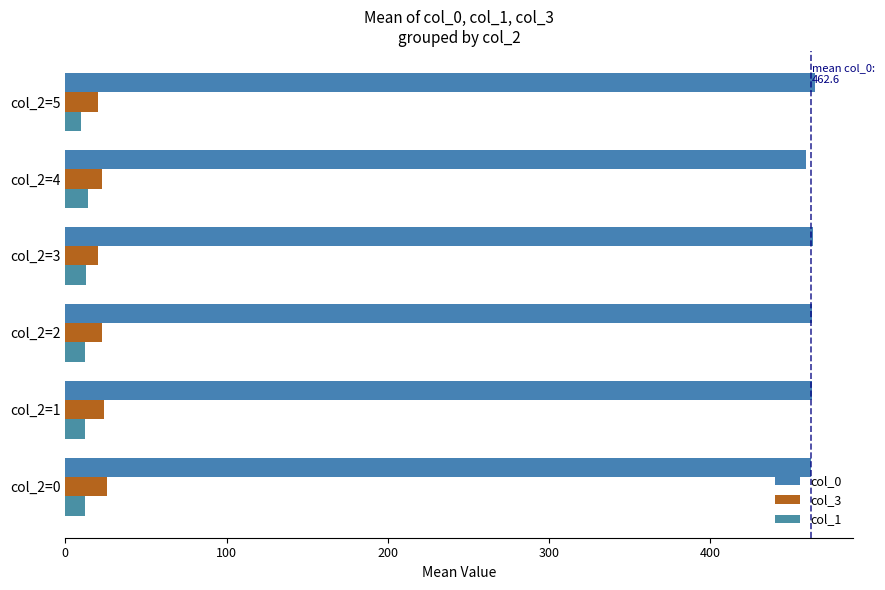

Rank the series by their maximum value, from highest to lowest.

col_0, col_3, col_1